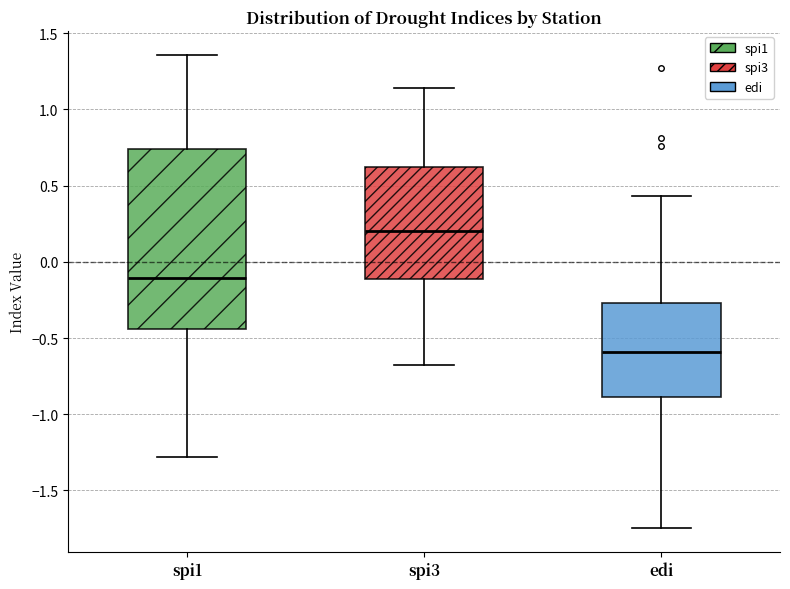

Which box has the highest median line?

spi3